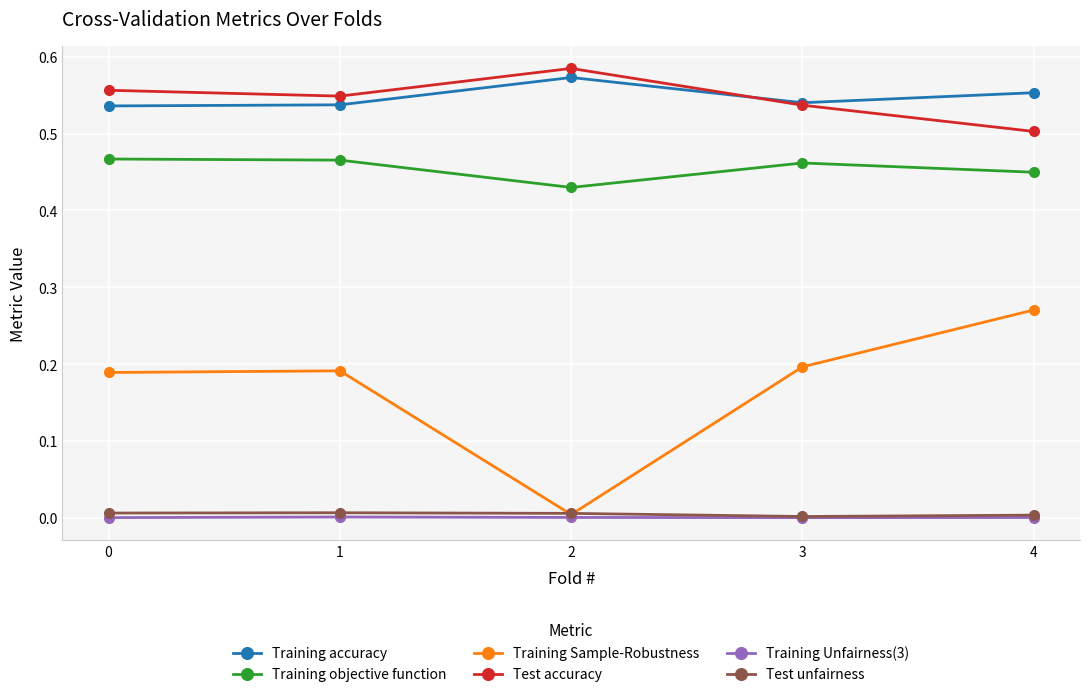

How many lines are shown in the chart?

6